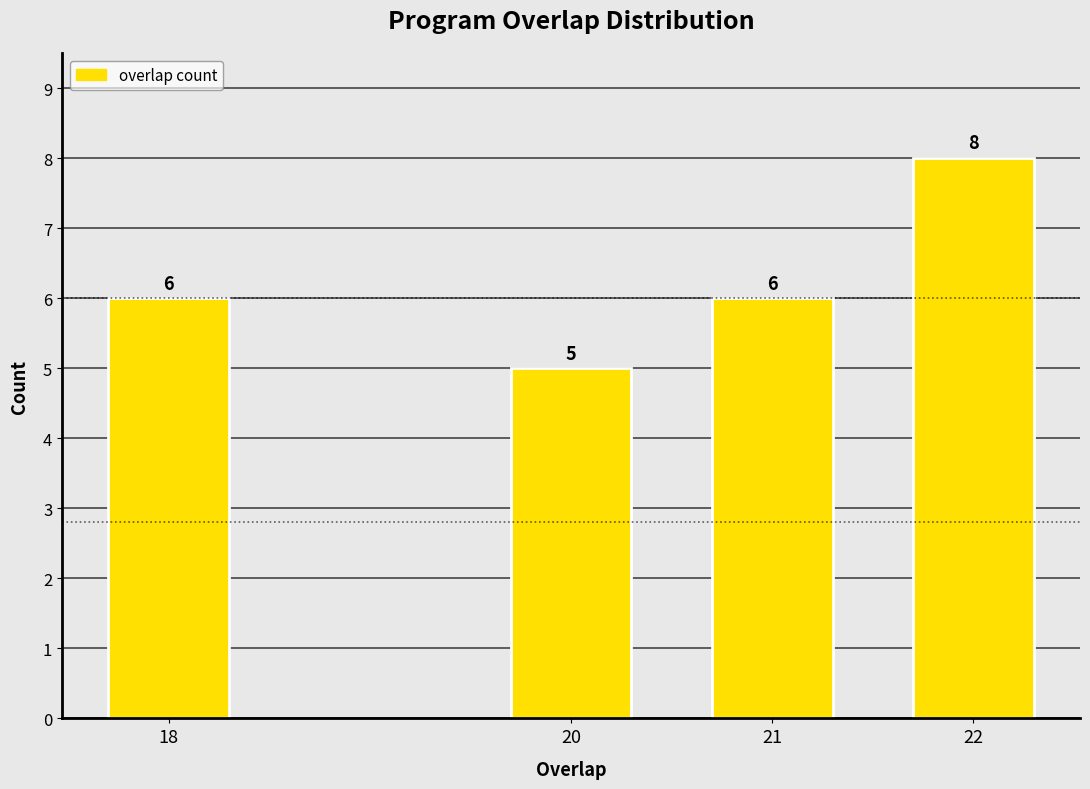

Reading right to left, list all the values displayed in this chart.

8	6	5	6